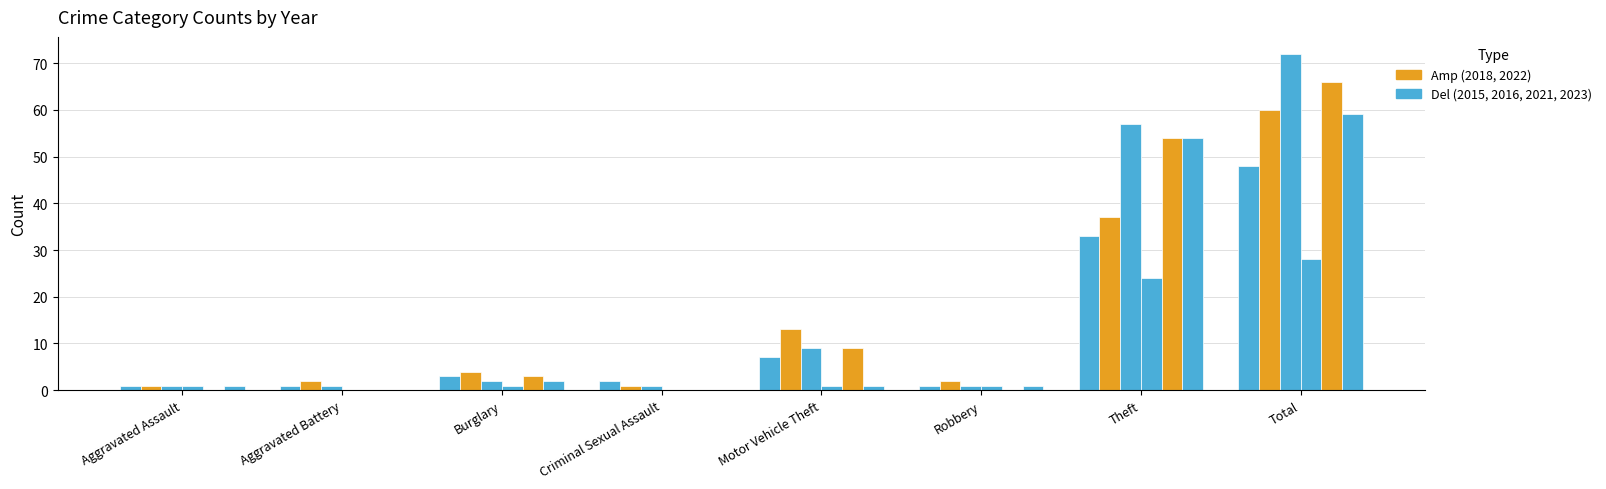

How many groups of bars are there?

8